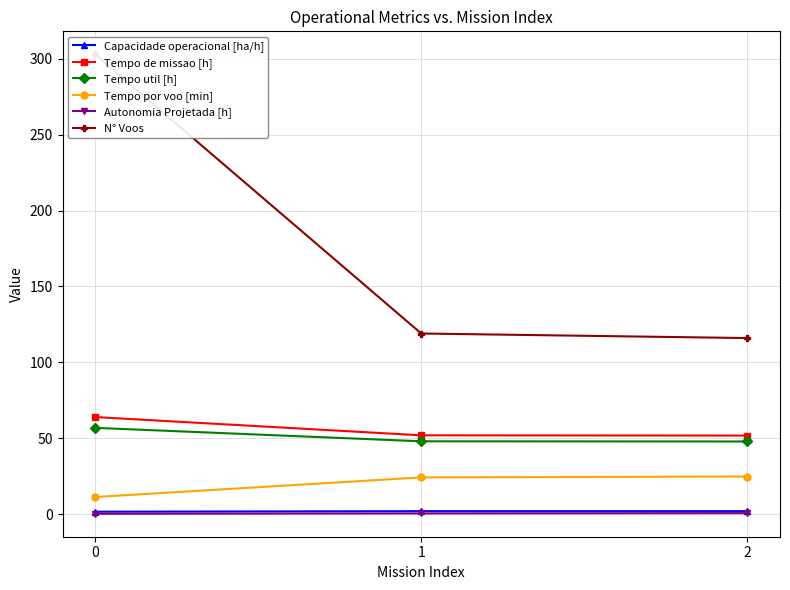

Reading right to left, what are all the values shown in this chart?

Capacidade operacional [ha/h]: 1.9	1.9	1.6
Tempo de missao [h]: 51.7	51.9	63.9
Tempo util [h]: 47.8	48.0	56.8
Tempo por voo [min]: 24.8	24.2	11.2
Autonomia Projetada [h]: 0.6	0.4	0.2
N° Voos: 116.0	119.0	303.0